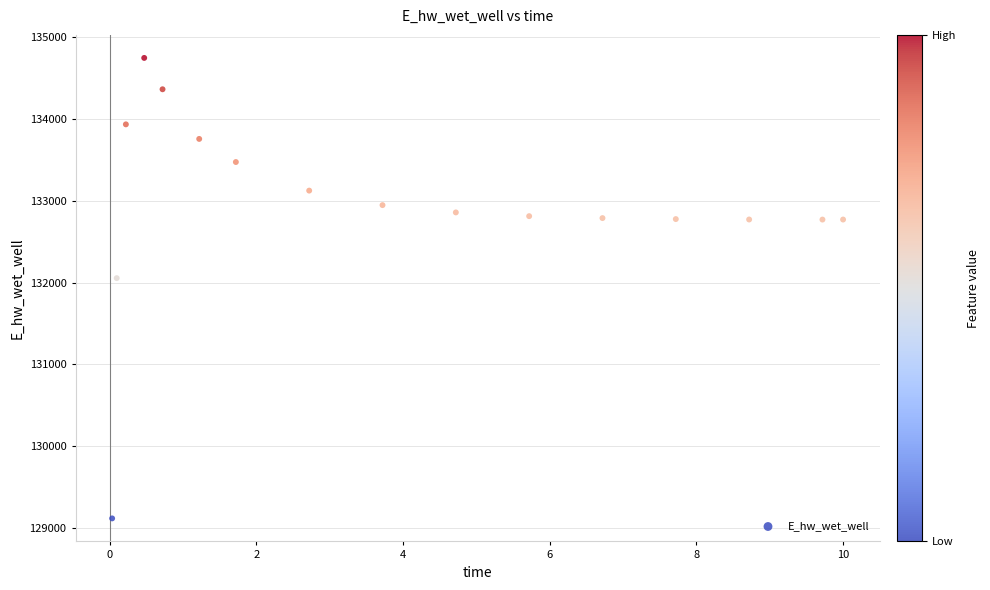

What Y value in the scatter plot is closest to 131931?

132054.6